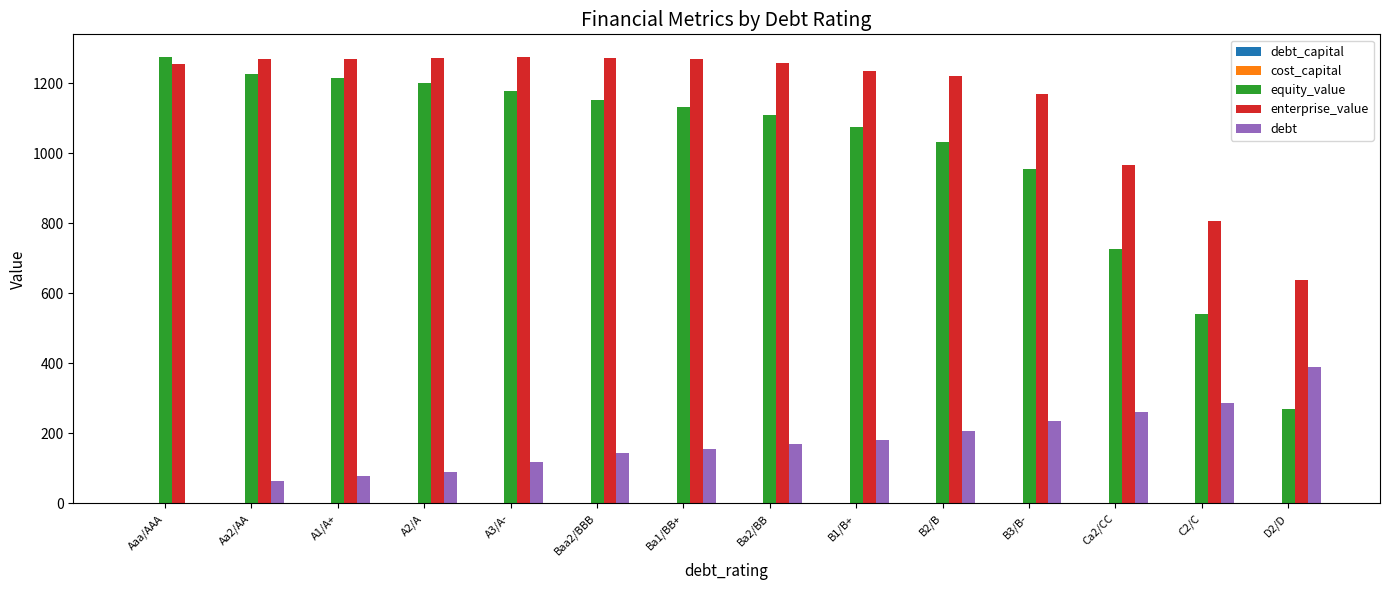

The value of equity_value at Aa2/AA is 1225.3. True or false?

True